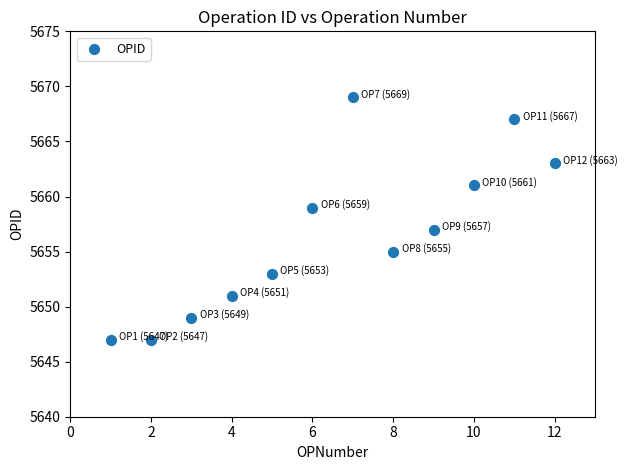

What is the range of X values (max minus min)?

11